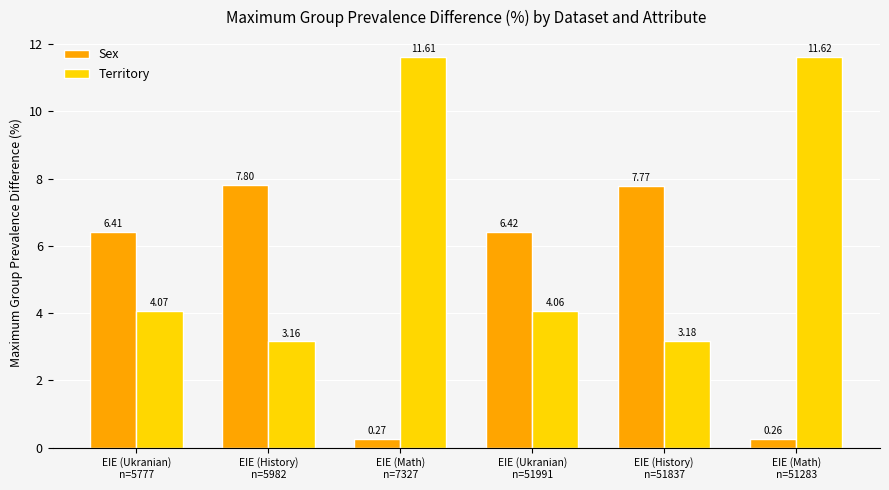

Which series changed the most between EIE (Math)
n=7327 and EIE (History)
n=51837?

Territory